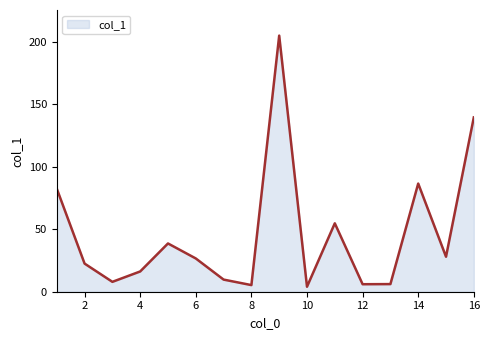

What is the greatest value displayed?

204.8